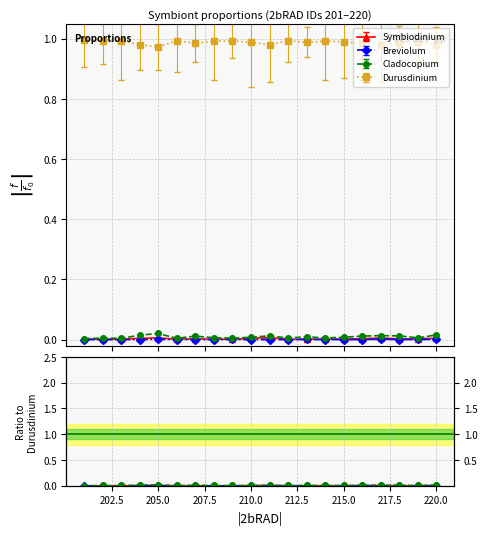

True or false: Breviolum and Durusdinium intersect in this chart.

False